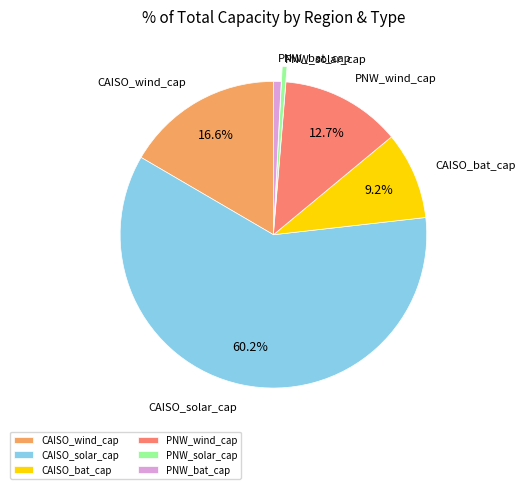

Which slice is the largest?

CAISO_solar_cap